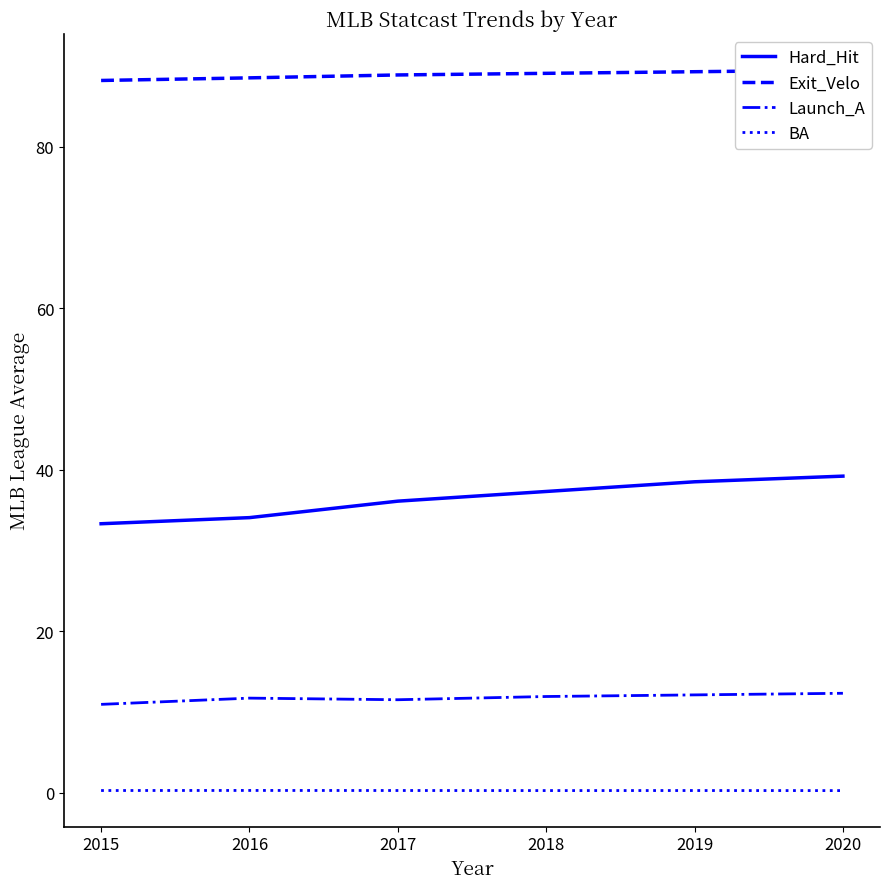

What is the value of the Exit_Velo point at the 3rd from the left?

88.9